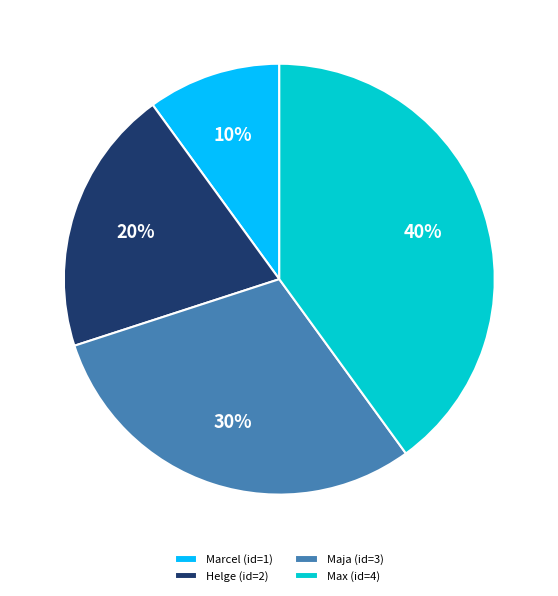

Does Helge account for over 50% of the chart?

No